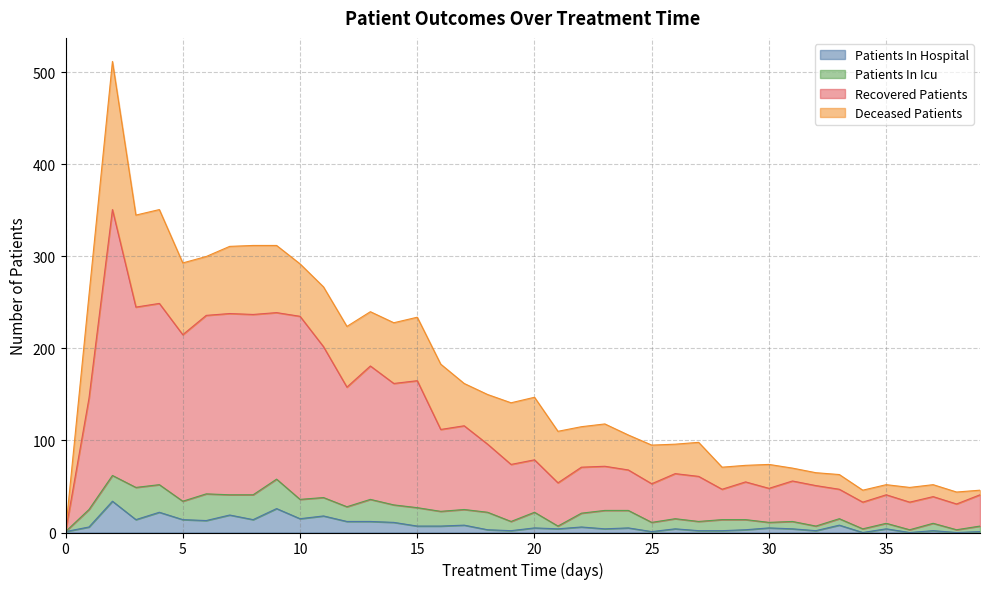

What is the highest value of the Patients In Hospital series?

34